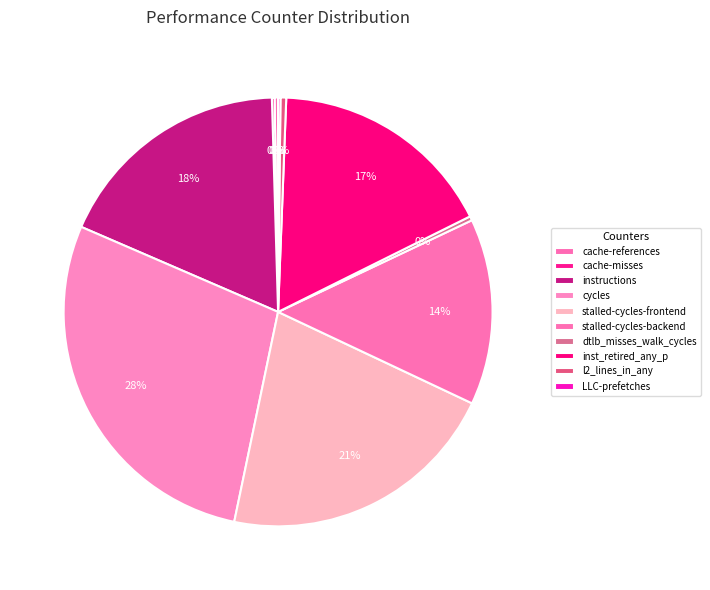

To the nearest percent, what portion does inst_retired_any_p represent?

17%